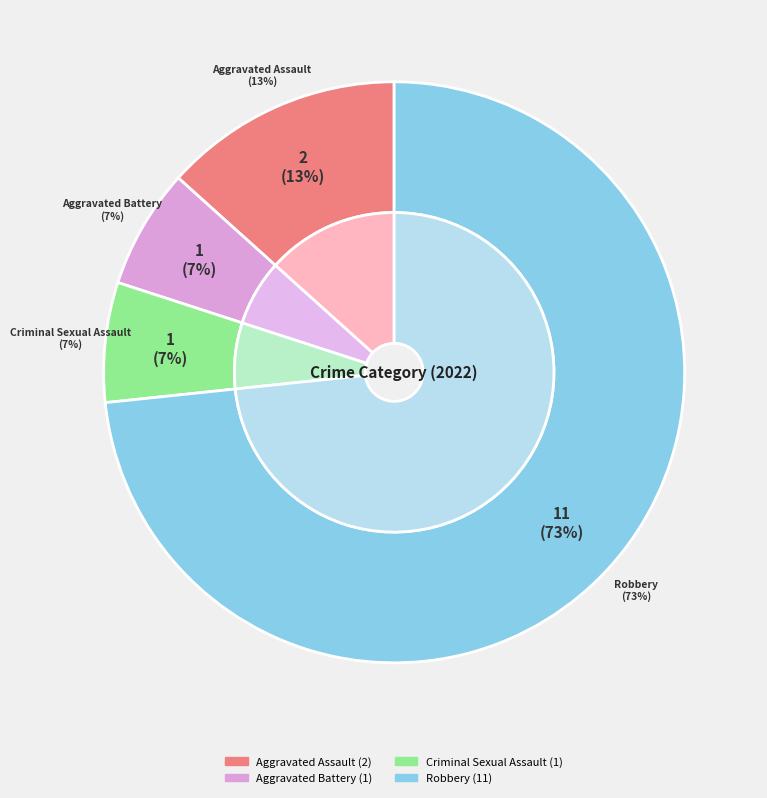

To the nearest percent, what is the combined percentage of Aggravated Battery and Robbery?

80%